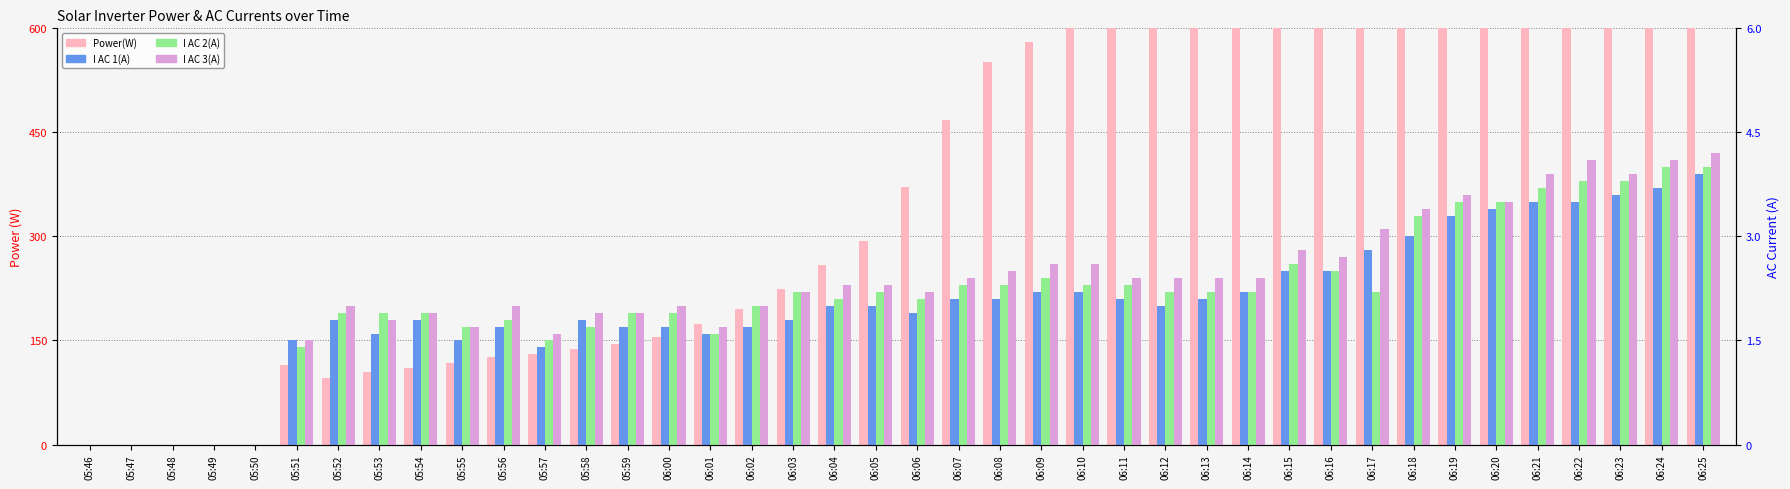

Reading right to left, list all the values displayed in this chart.

Power(W): 1502.0	1468.0	1367.0	1375.0	1308.0	1272.0	1224.0	1112.0	1012.0	859.0	769.0	706.0	663.0	635.0	633.0	630.0	580.0	552.0	468.0	371.0	293.0	259.0	224.0	195.0	174.0	155.0	145.0	138.0	130.0	126.0	117.0	111.0	105.0	96.0	115.0	0.0	0.0	0.0	0.0	0.0
I AC 1(A): 3.9	3.7	3.6	3.5	3.5	3.4	3.3	3.0	2.8	2.5	2.5	2.2	2.1	2.0	2.1	2.2	2.2	2.1	2.1	1.9	2.0	2.0	1.8	1.7	1.6	1.7	1.7	1.8	1.4	1.7	1.5	1.8	1.6	1.8	1.5	0.0	0.0	0.0	0.0	0.0
I AC 2(A): 4.0	4.0	3.8	3.8	3.7	3.5	3.5	3.3	2.2	2.5	2.6	2.2	2.2	2.2	2.3	2.3	2.4	2.3	2.3	2.1	2.2	2.1	2.2	2.0	1.6	1.9	1.9	1.7	1.5	1.8	1.7	1.9	1.9	1.9	1.4	0.0	0.0	0.0	0.0	0.0
I AC 3(A): 4.2	4.1	3.9	4.1	3.9	3.5	3.6	3.4	3.1	2.7	2.8	2.4	2.4	2.4	2.4	2.6	2.6	2.5	2.4	2.2	2.3	2.3	2.2	2.0	1.7	2.0	1.9	1.9	1.6	2.0	1.7	1.9	1.8	2.0	1.5	0.0	0.0	0.0	0.0	0.0